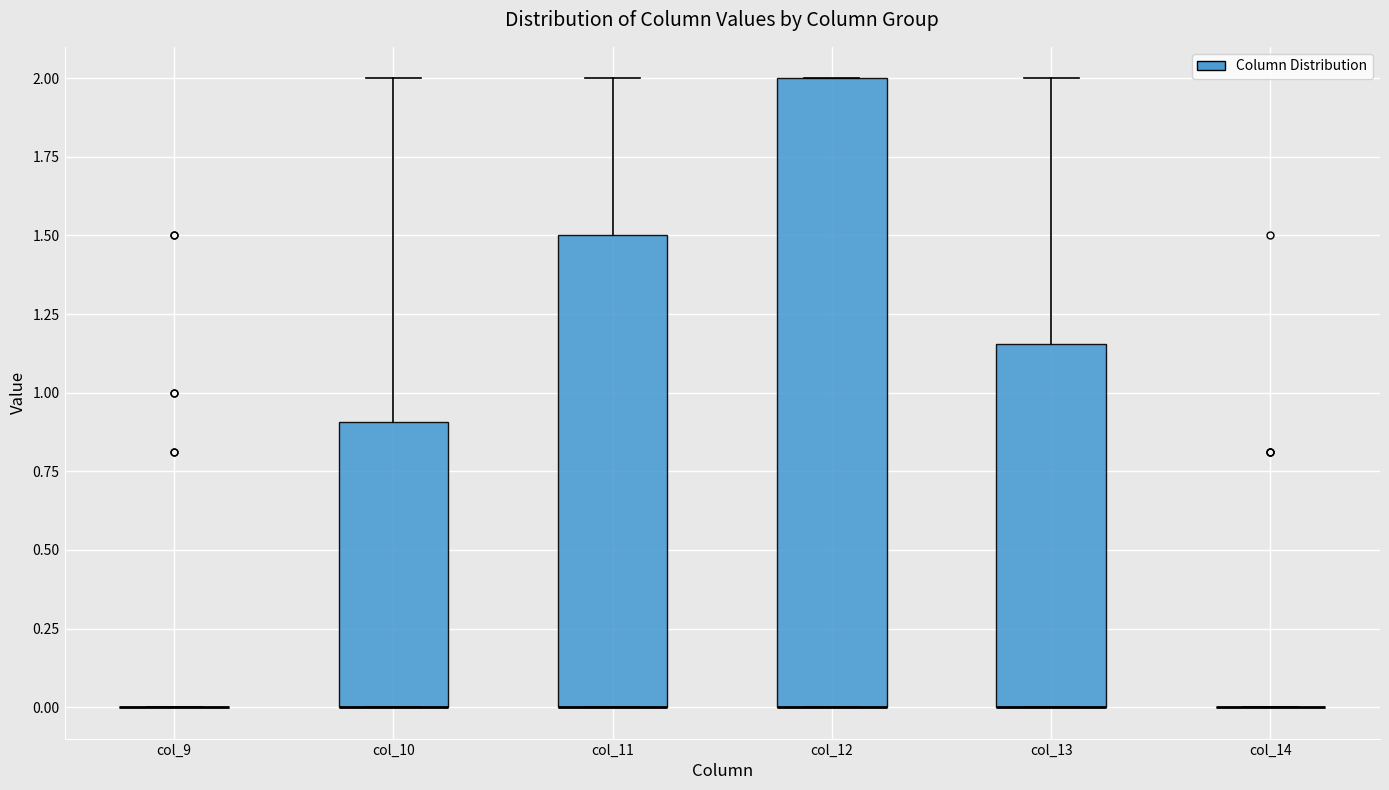

Which box is the tallest, from its lower edge to its upper edge?

col_12